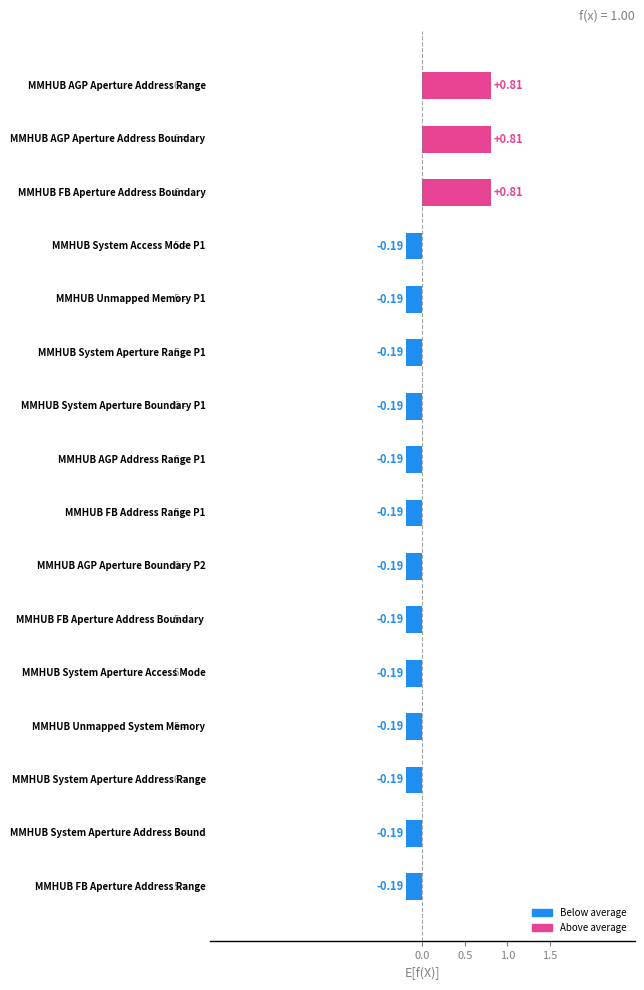

What is the difference between the maximum and minimum values?

1.0